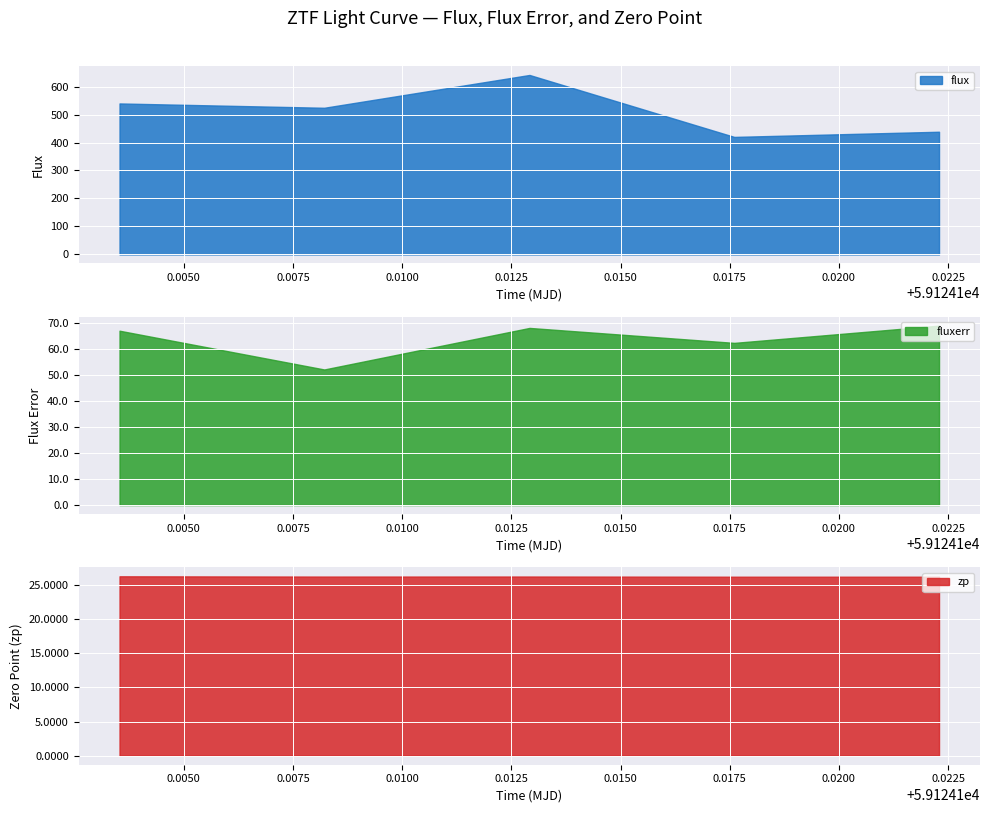

True or false: flux and fluxerr cross at least once.

False